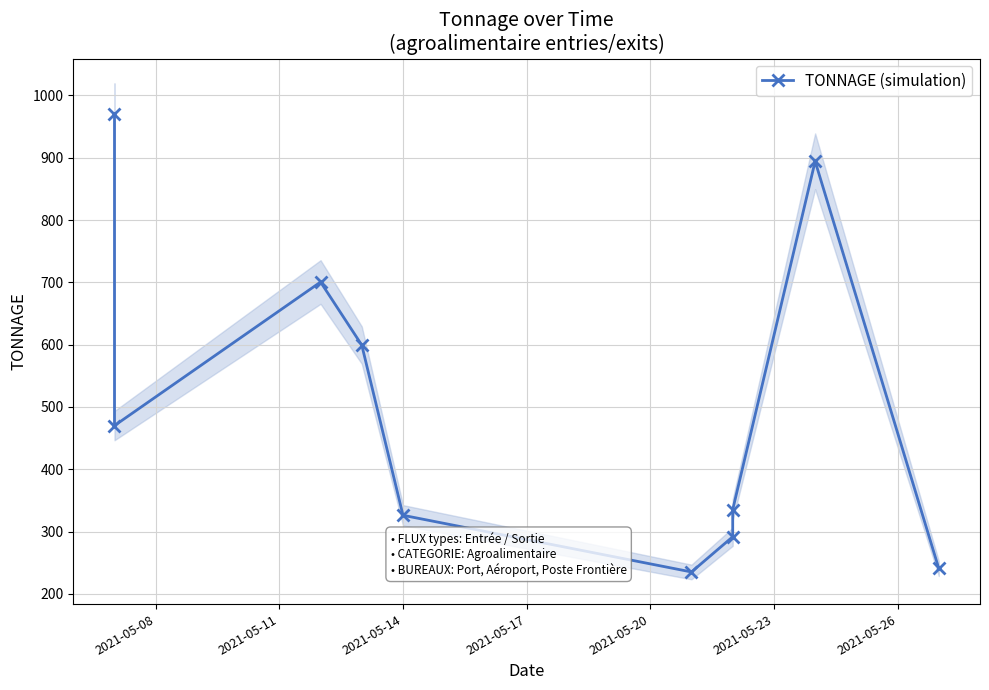

True or false: the data shows 50.2 at 9.

False